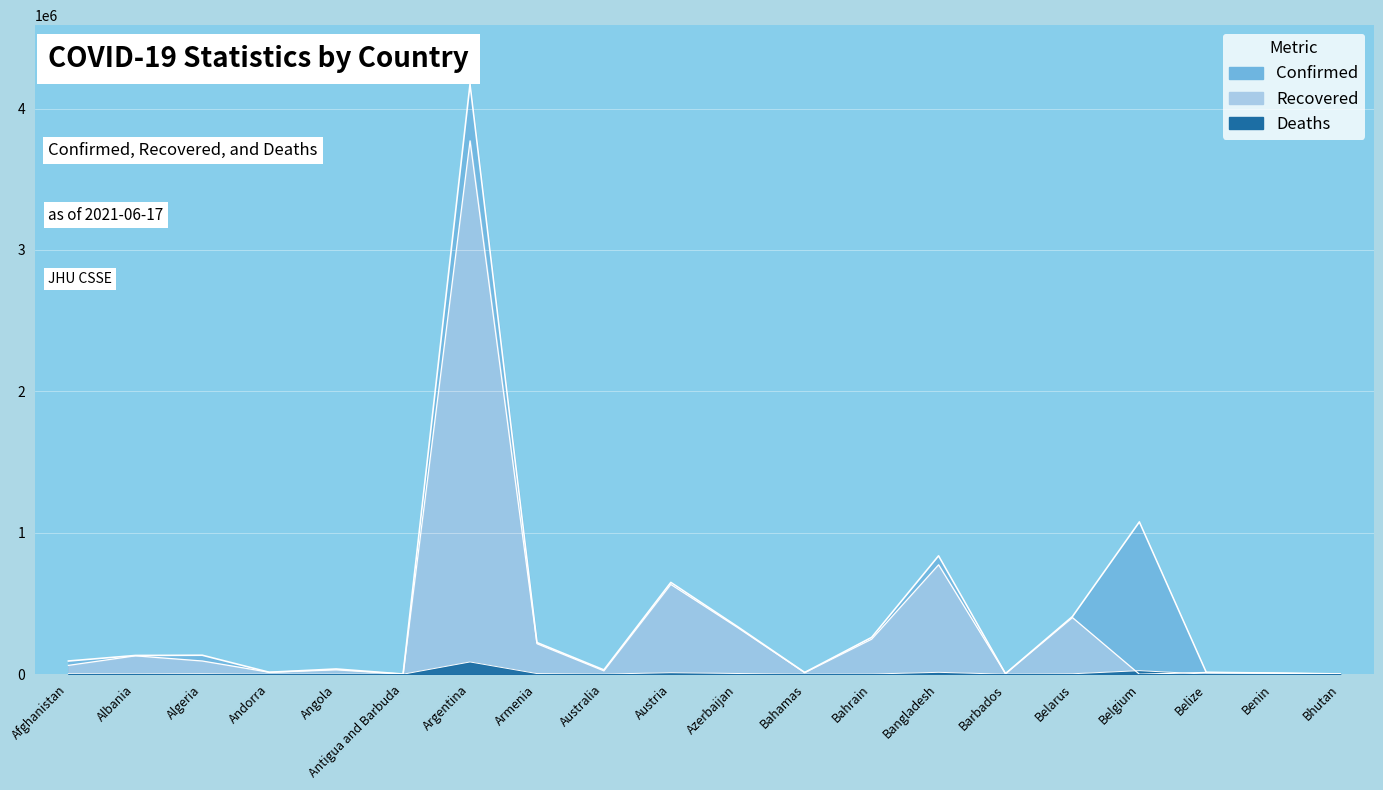

Where does the Confirmed series first go above 132469?

Algeria